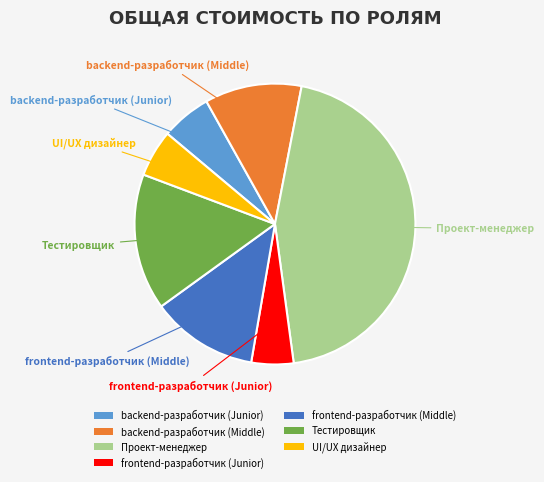

What is the largest slice in the pie chart?

Проект-менеджер